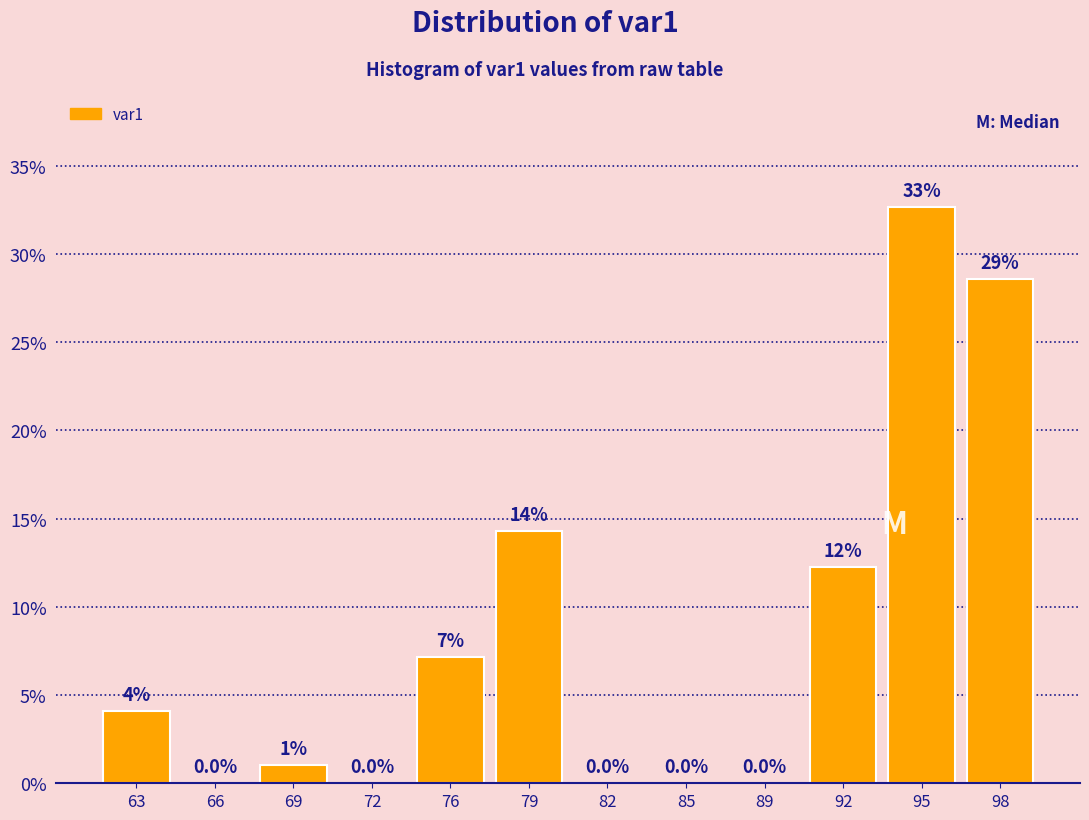

Which range on the x-axis has the tallest bar?

93.50 to 96.75